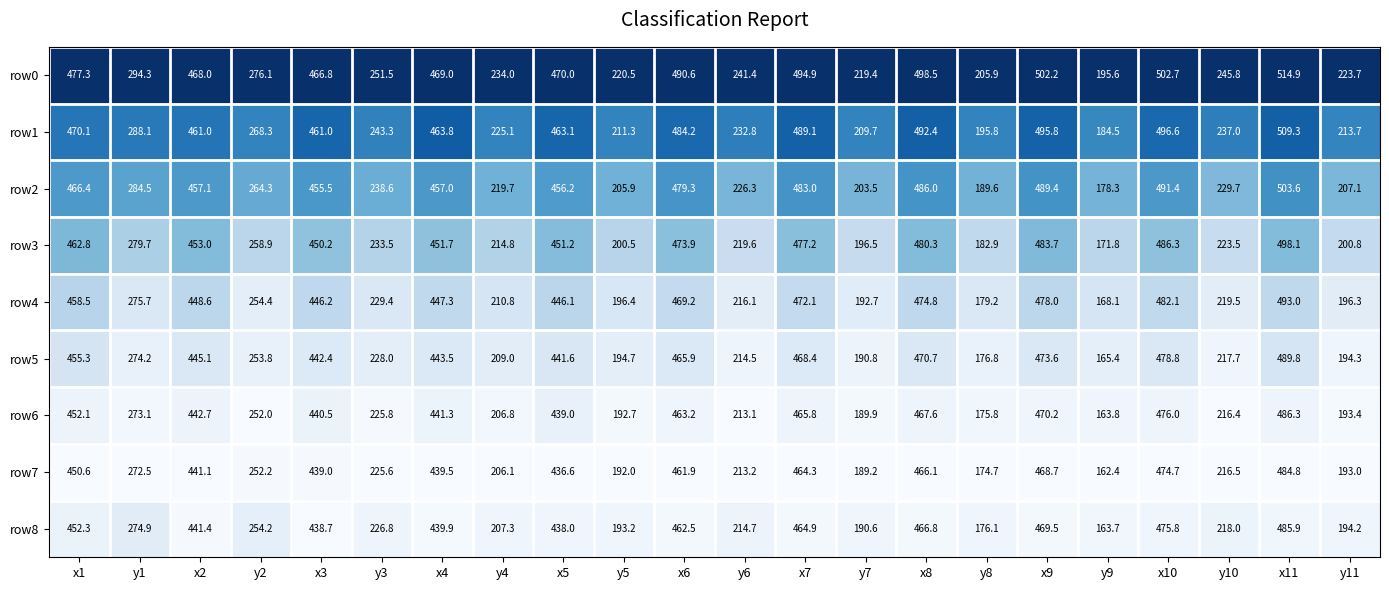

Rank the series by their maximum value, from highest to lowest.

row0, row1, row2, row3, row4, row5, row6, row8, row7